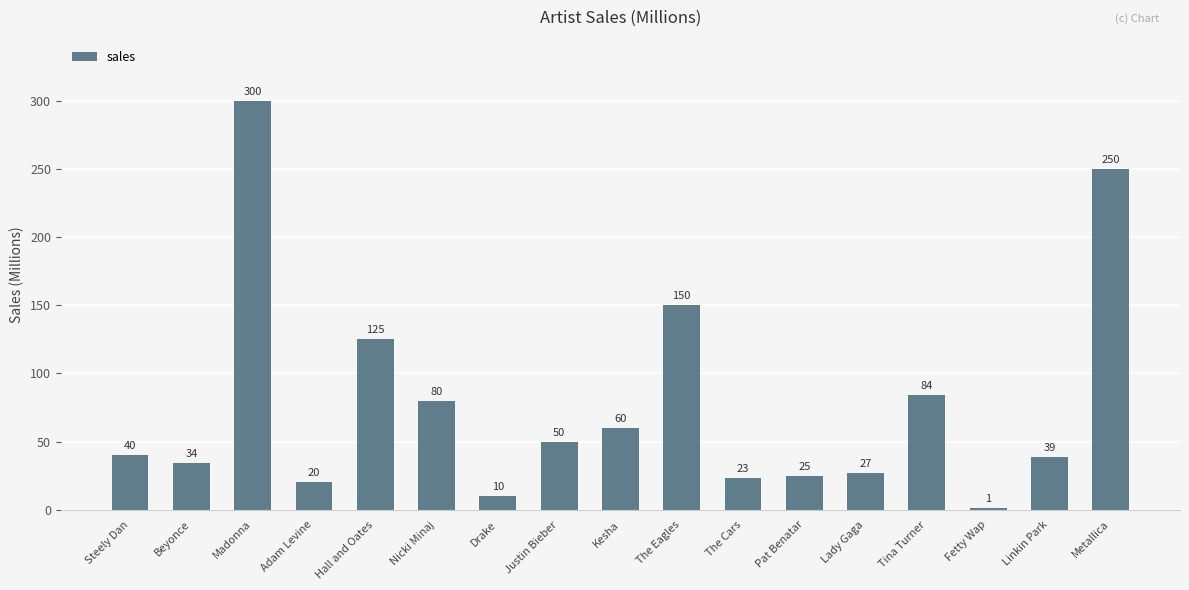

What is the sum of all values?

1318